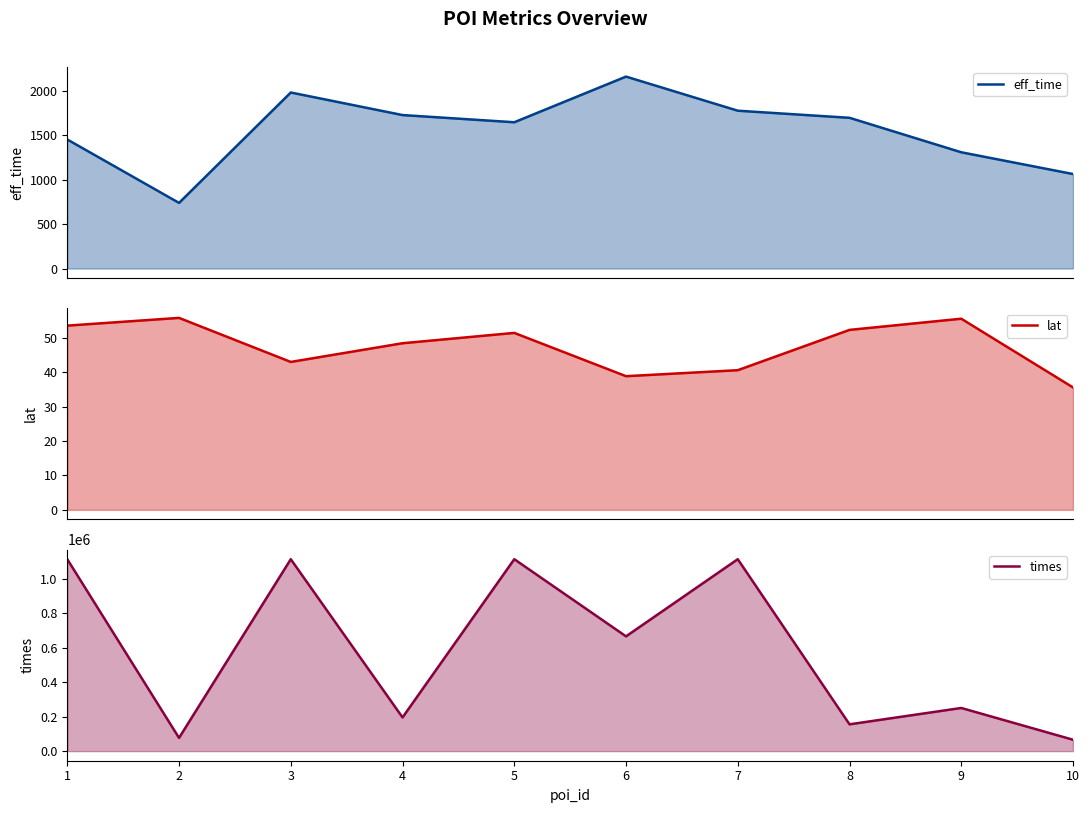

How many values in the lat series are below 51?

5